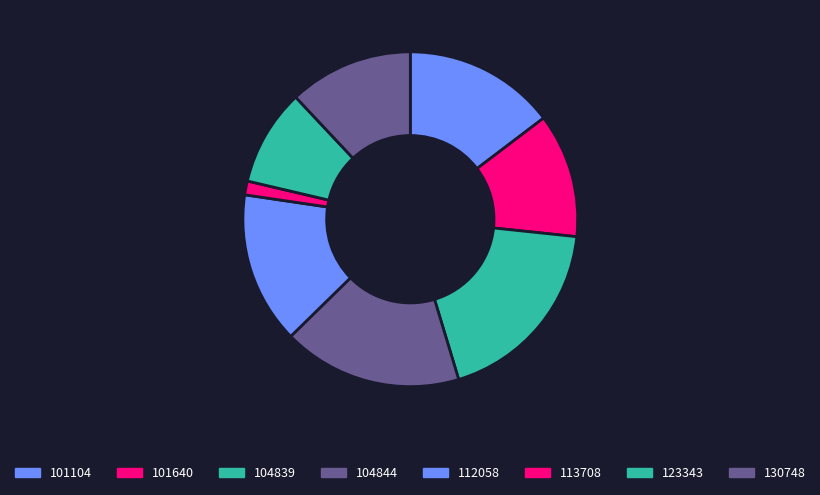

To the nearest percent, what percentage of the pie is 104839?

19%